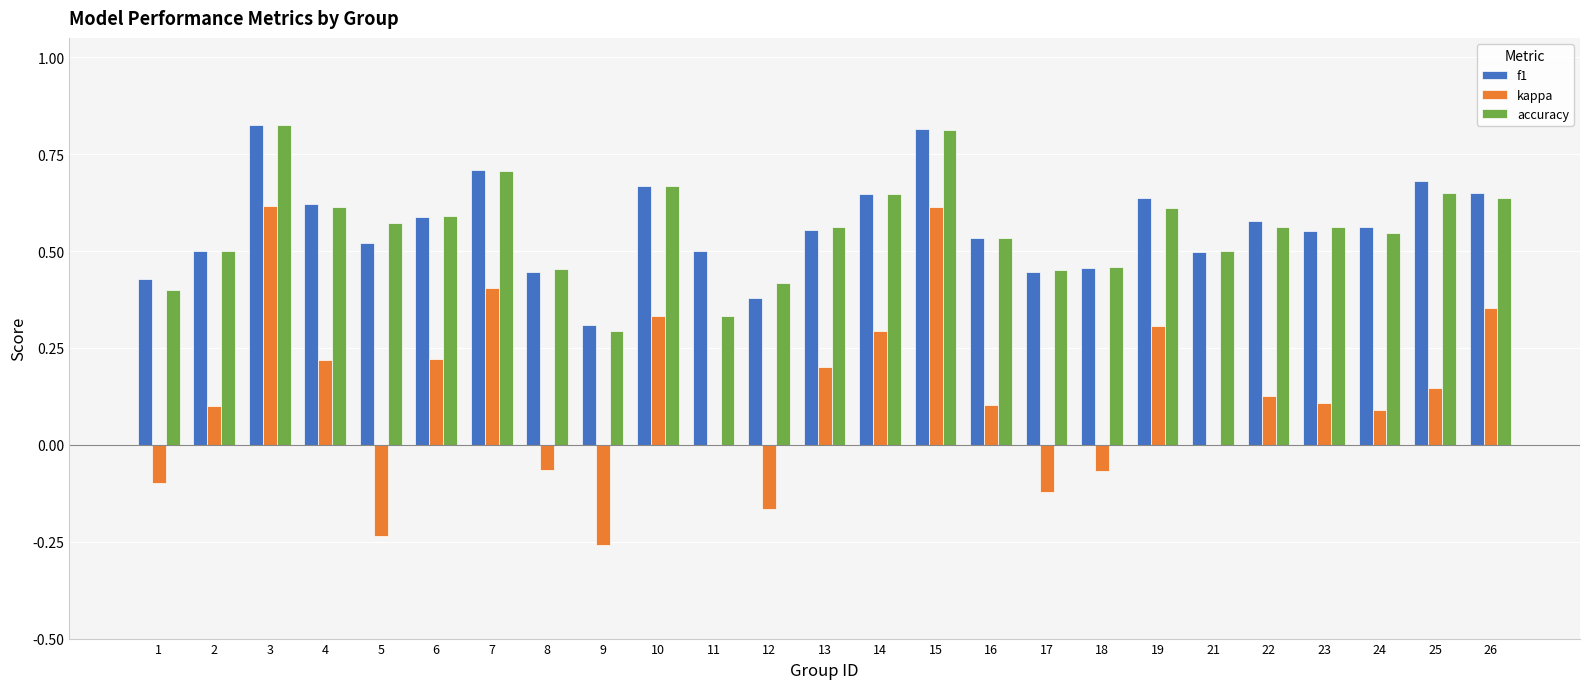

Which series has the largest range (max minus min)?

kappa